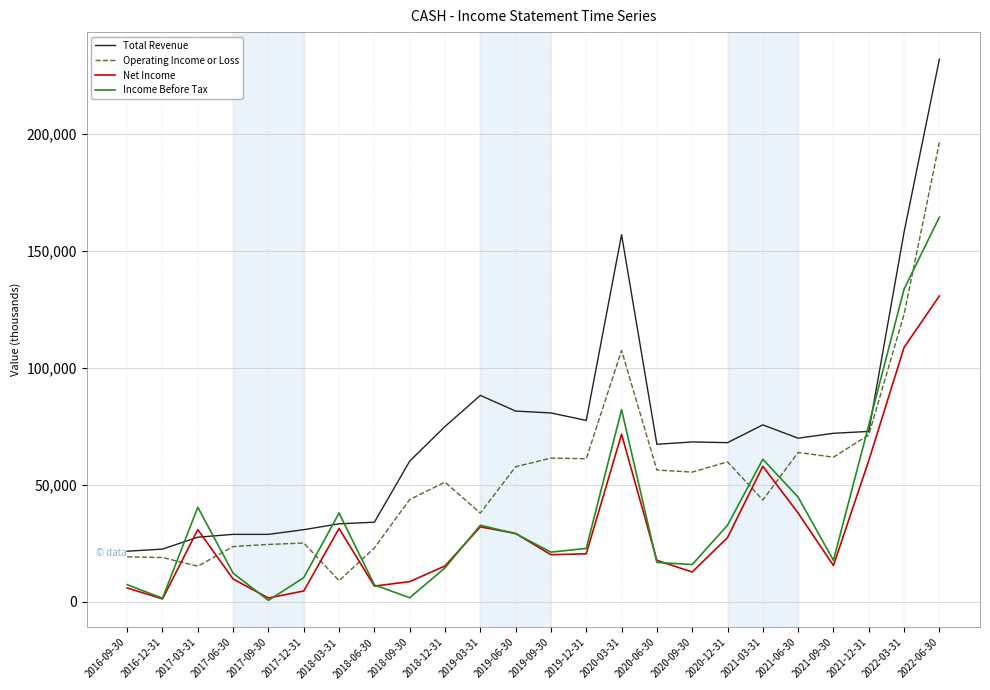

What is the sum of the Operating Income or Loss values at 2021-03-31 and 2017-09-30?

68200